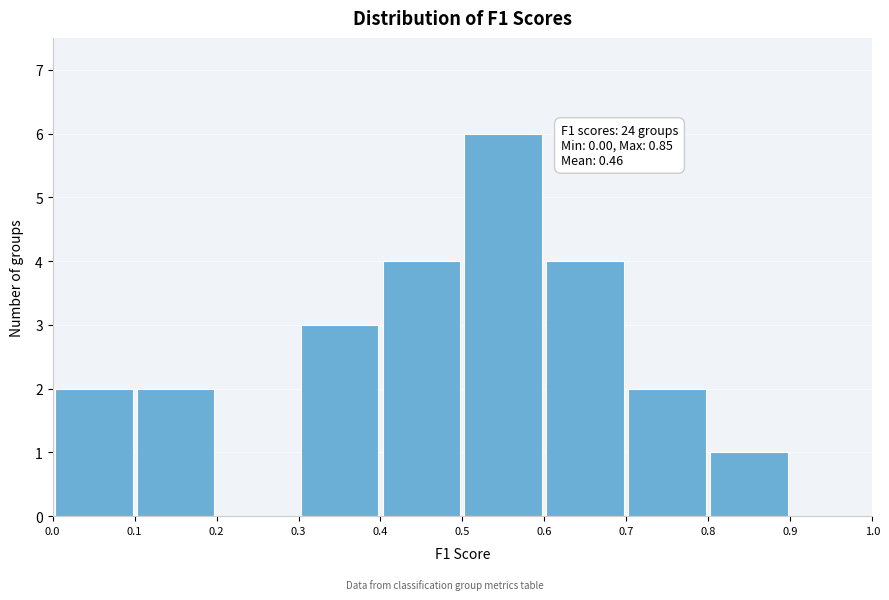

Which range on the x-axis has the tallest bar?

0.5 to 0.6